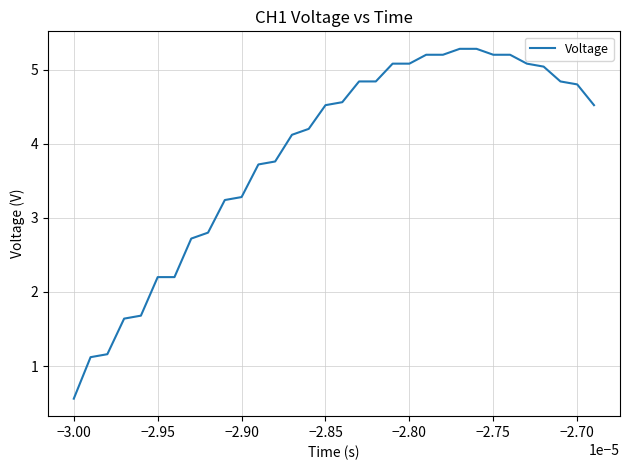

What is the maximum value shown in the chart?

5.3